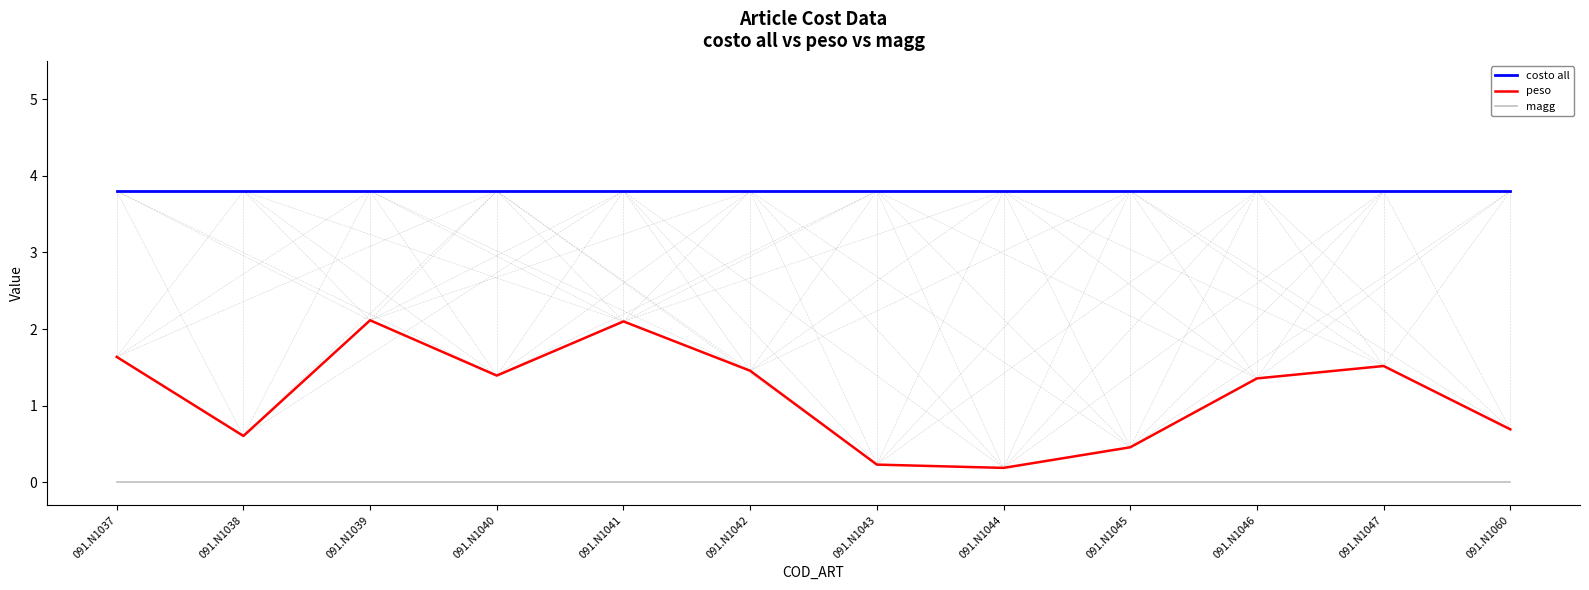

What is the total value across all series at 091.N1060?

4.5